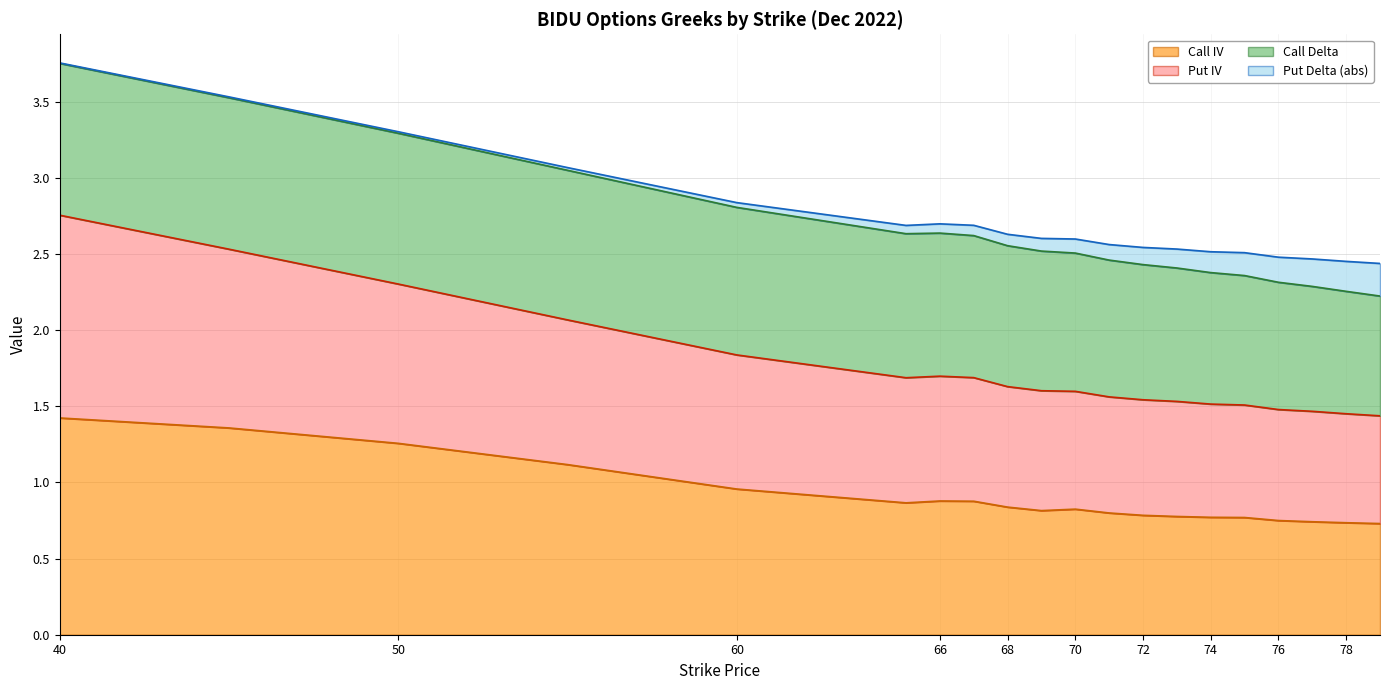

Rank the categories by Call IV value from highest to lowest.

40, 45, 50, 55, 60, 66, 67, 65, 68, 70, 69, 71, 72, 73, 74, 75, 76, 77, 78, 79